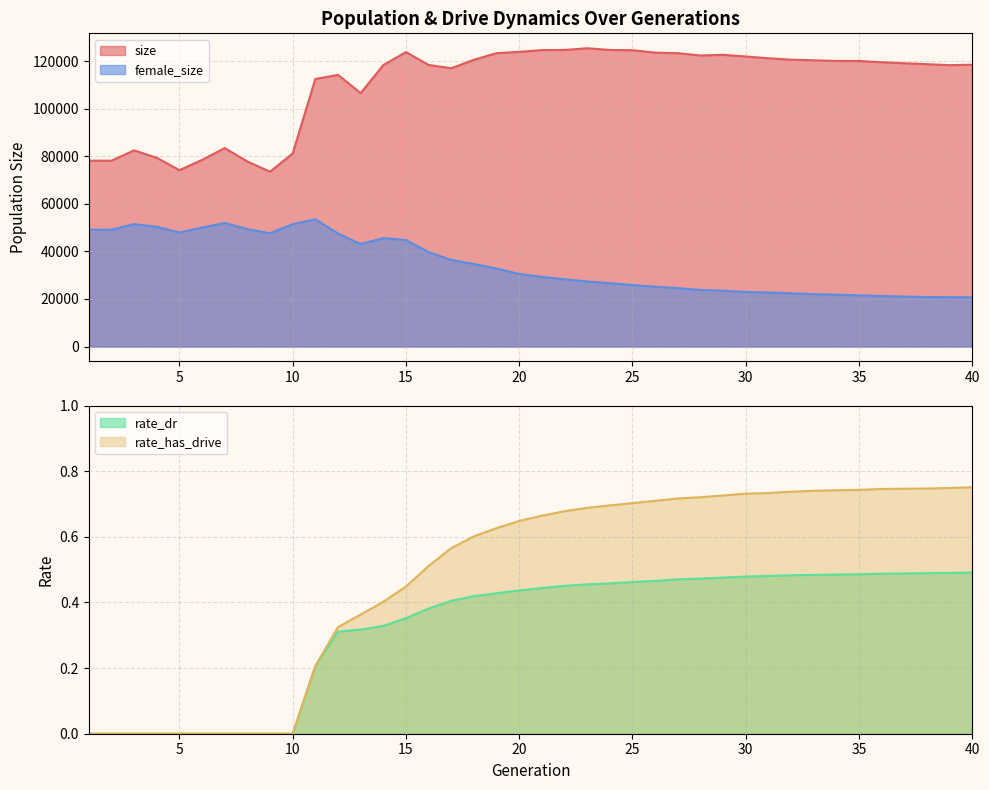

List the series in order of their peak value, lowest first.

rate_dr, rate_has_drive, female_size, size